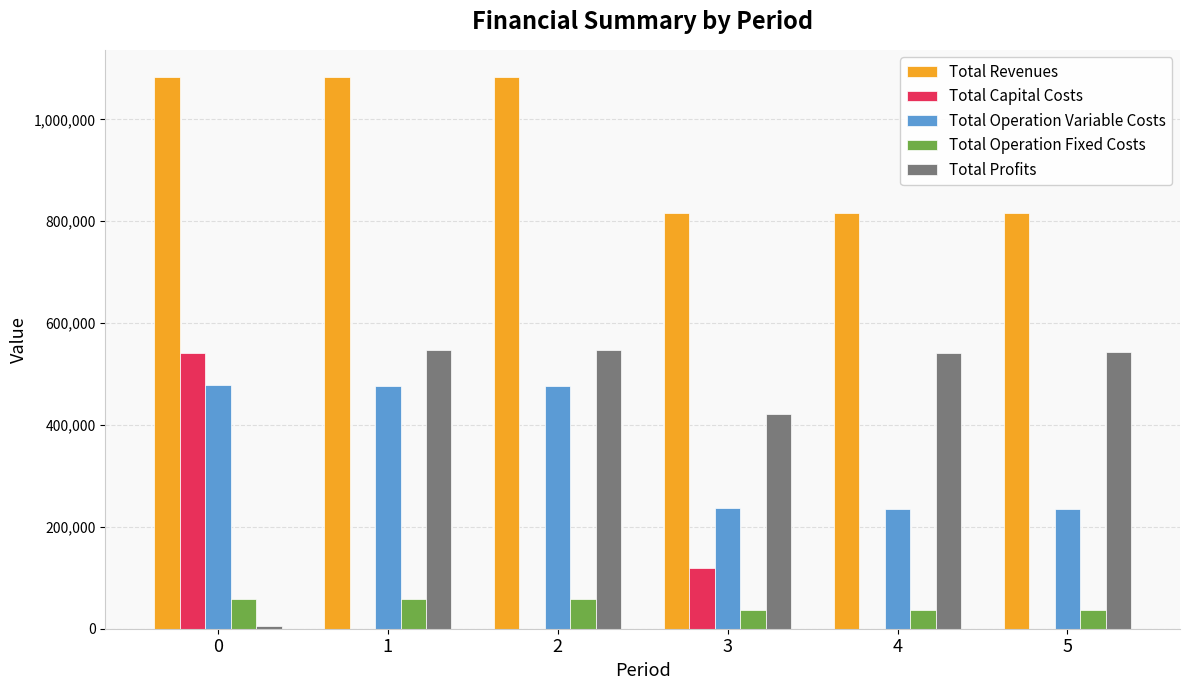

True or false: Total Capital Costs has a value of 119200.0 at 3.

True